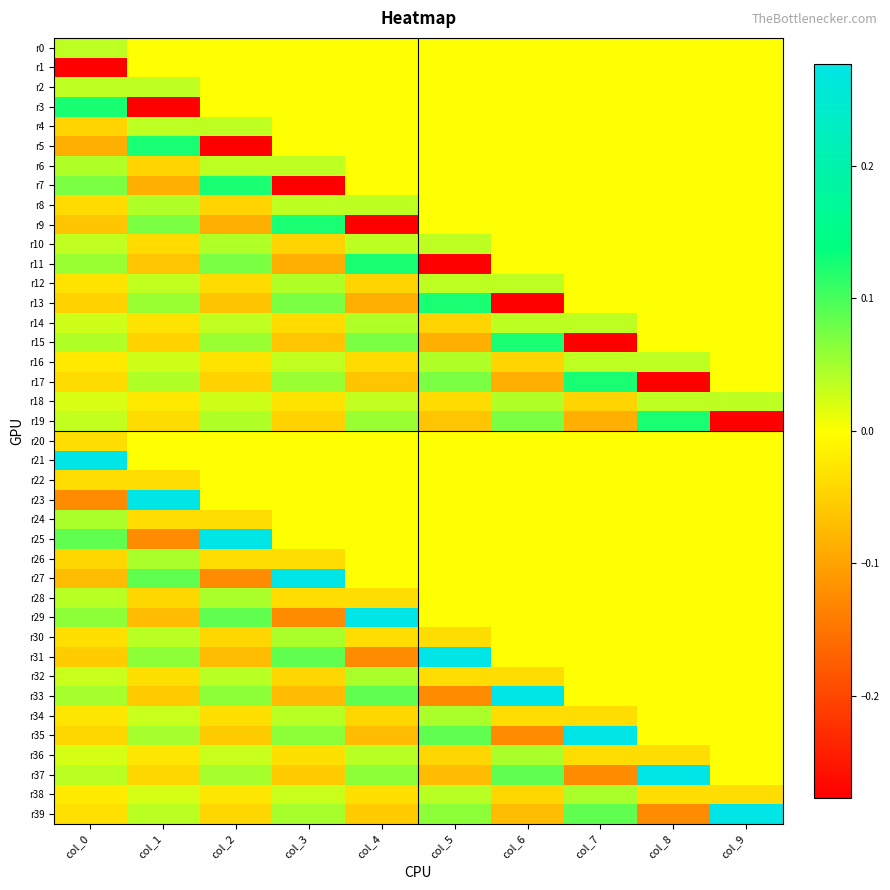

List the series in order of their peak value, lowest first.

r1, r20, r22, r0, r2, r4, r6, r8, r10, r12, r14, r16, r18, r24, r26, r28, r30, r32, r34, r36, r38, r3, r5, r7, r9, r11, r13, r15, r17, r19, r21, r23, r25, r27, r29, r31, r33, r35, r37, r39